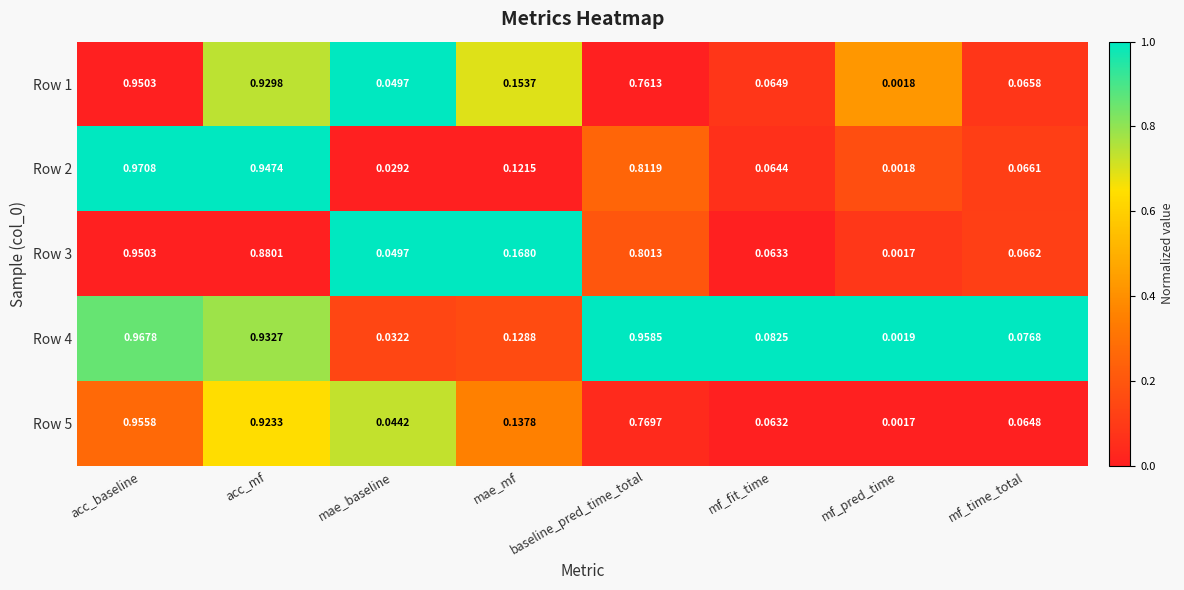

Rank the categories by Row 3 value from lowest to highest.

mf_pred_time, mae_baseline, mf_fit_time, mf_time_total, mae_mf, baseline_pred_time_total, acc_mf, acc_baseline